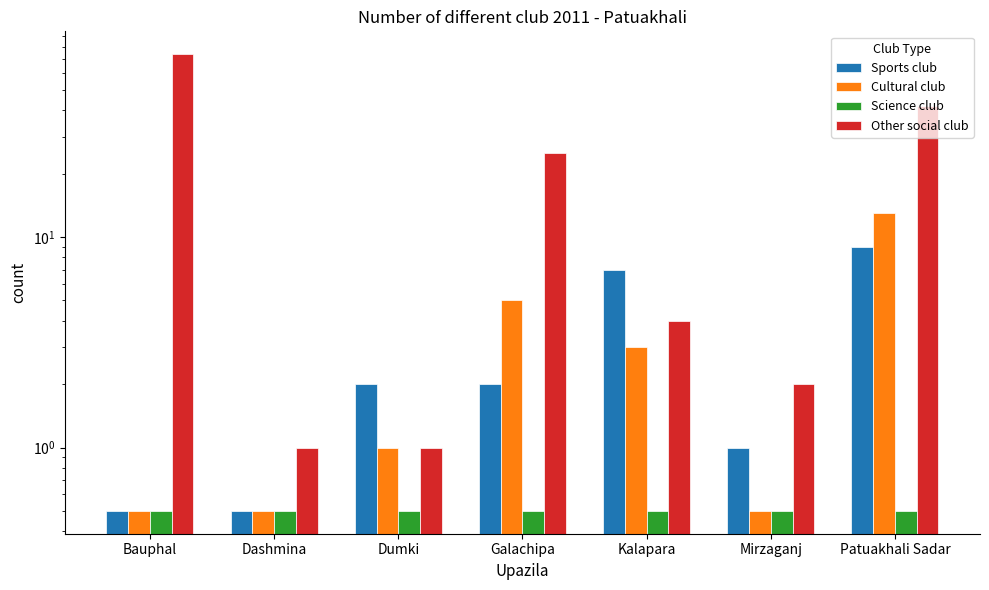

What is the spread (max minus min) of values at Galachipa?

24.5